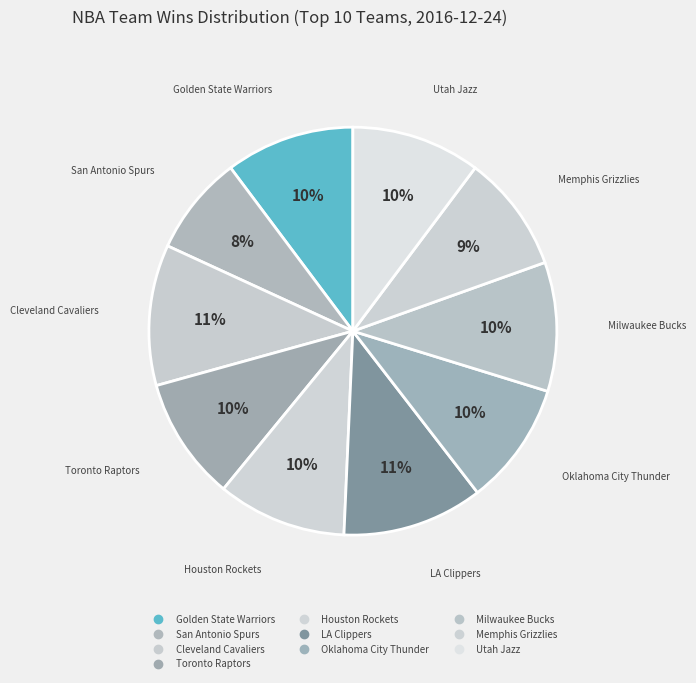

Is Houston Rockets the majority of the pie?

No